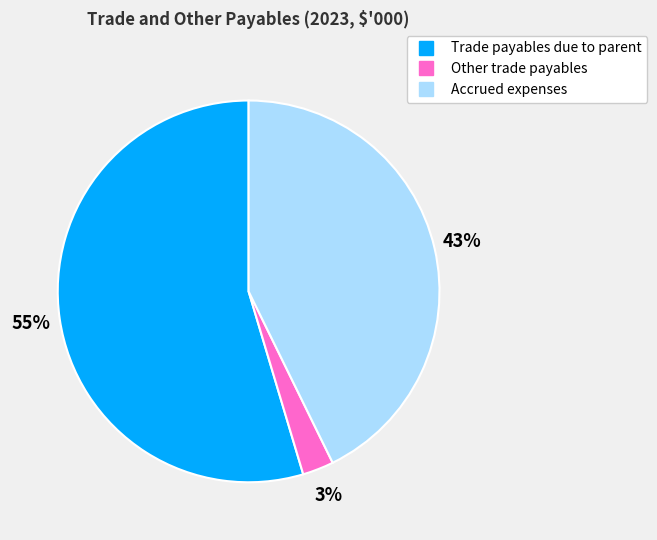

Combined, do Trade payables due to parent and Other trade payables account for over 50%?

Yes